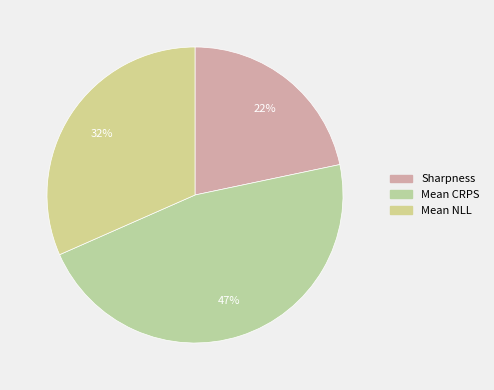

Is there any slice that represents more than half of the pie?

No